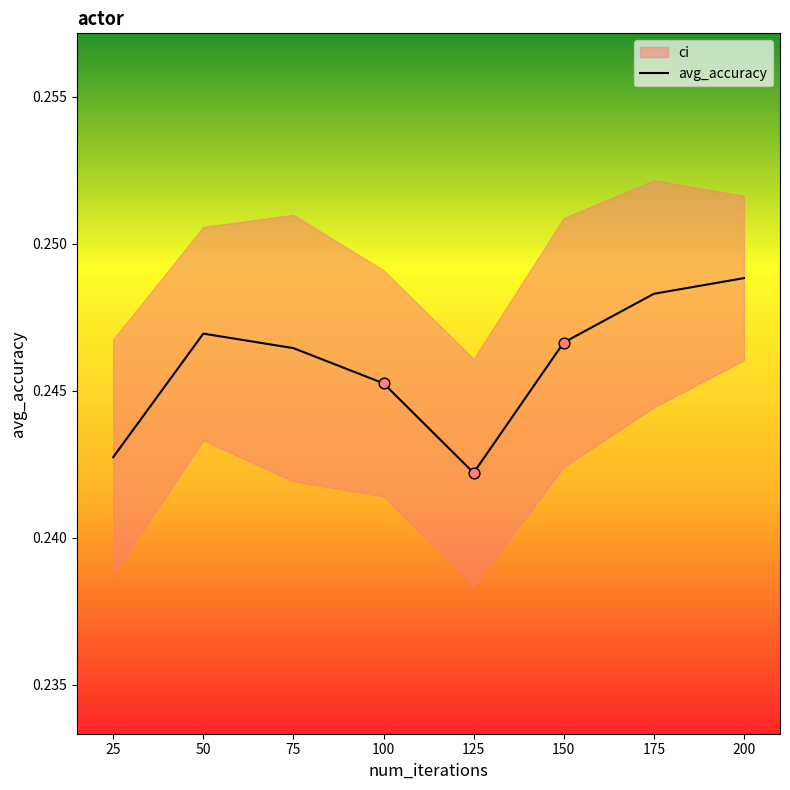

Between 150 and 75, which is larger?

150